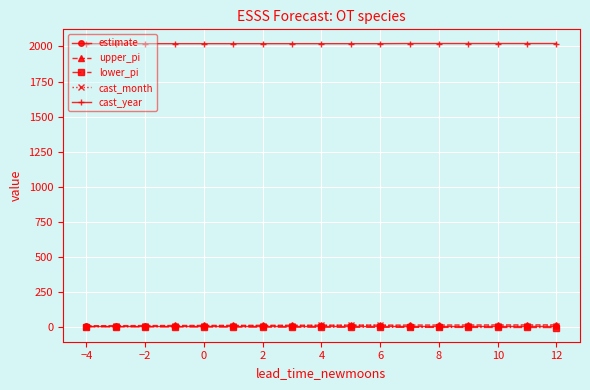

What is the average value of the cast_year series?

2020.4